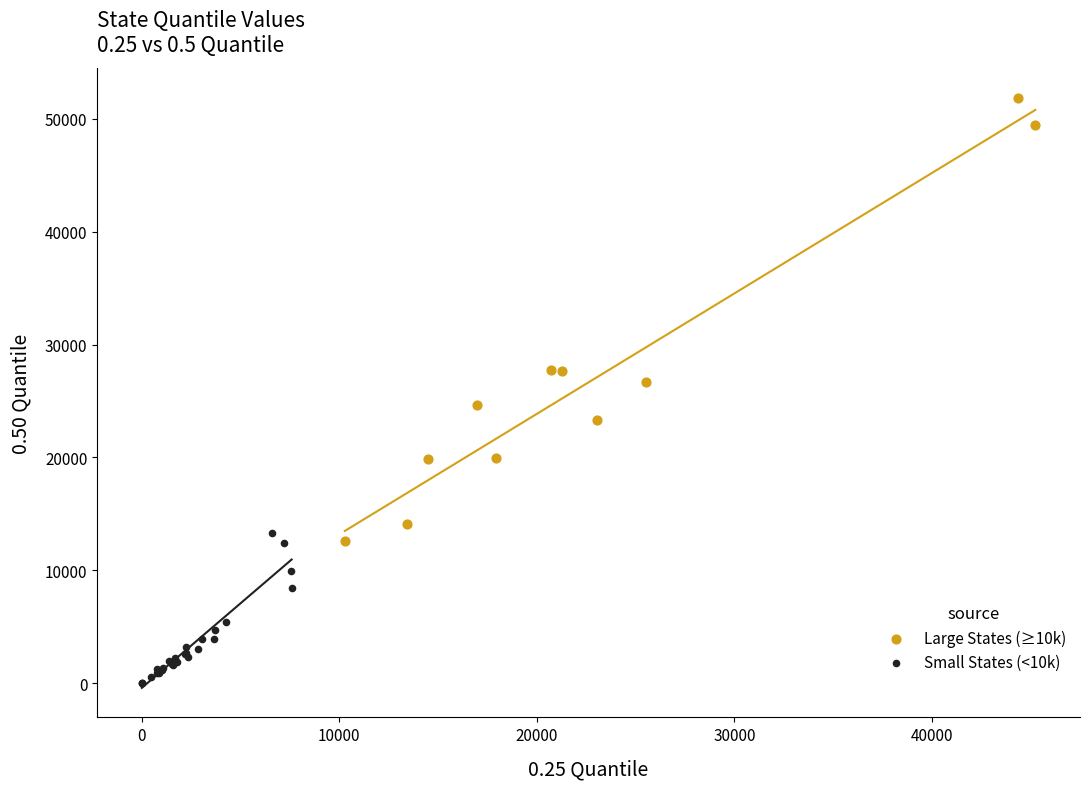

Which series reaches the minimum Y coordinate?

Small States (<10k)